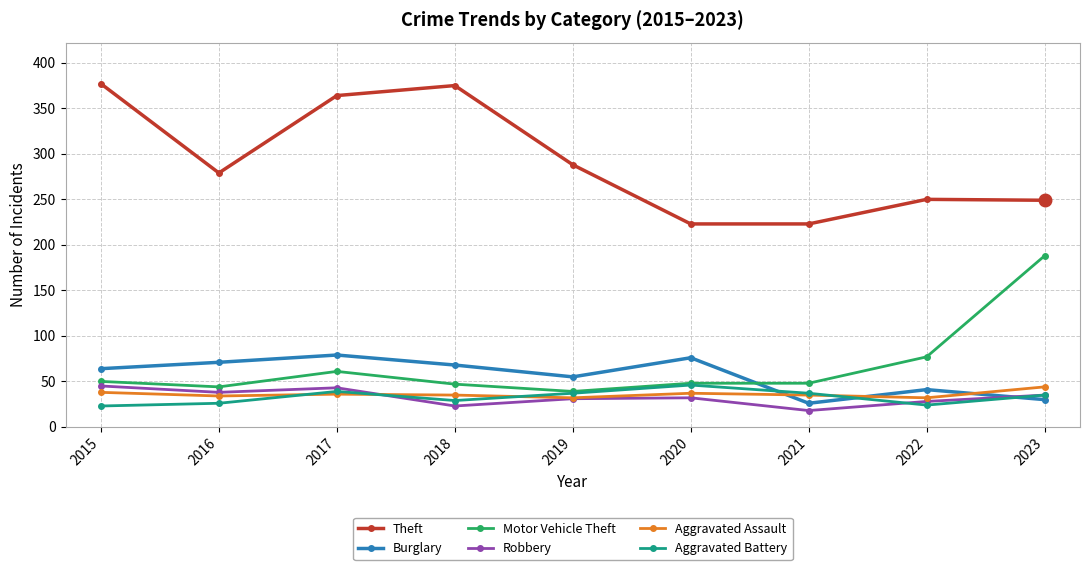

Does the chart have visible grid lines?

Yes